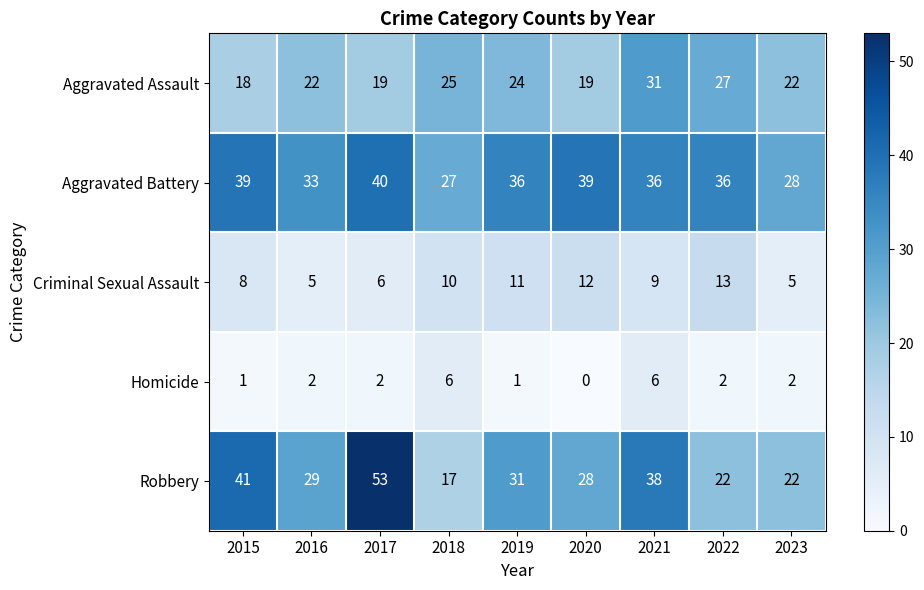

The value of Homicide at 2021 is 6. True or false?

True